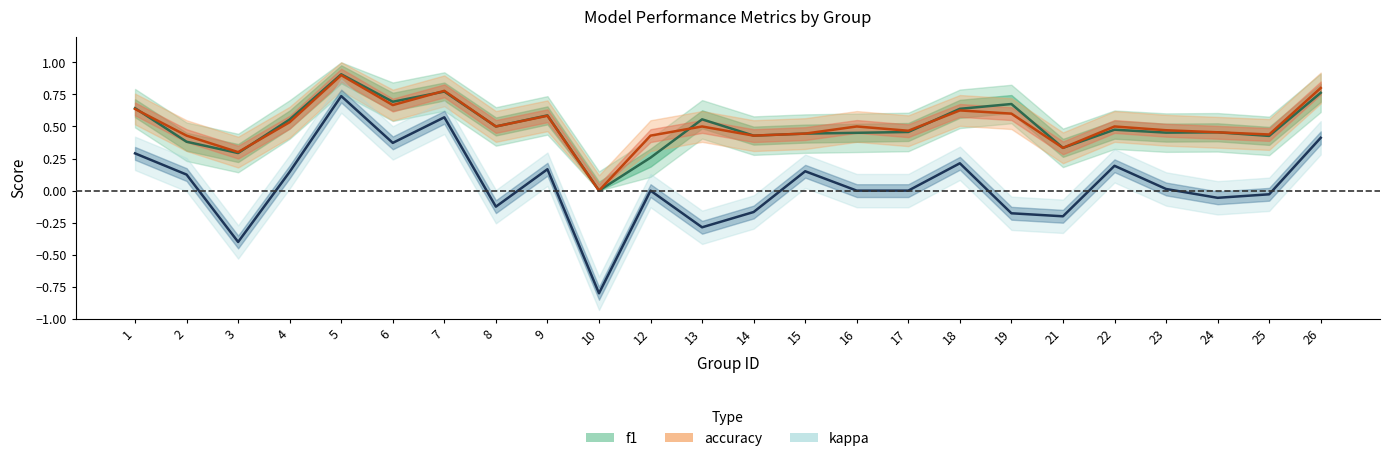

At which label does f1 reach its minimum?

10